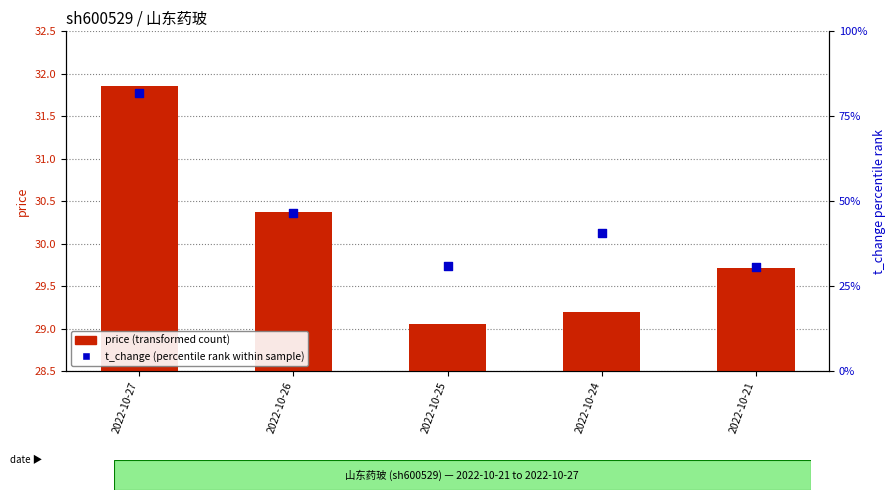

Which series reaches the minimum Y coordinate?

price (transformed count)